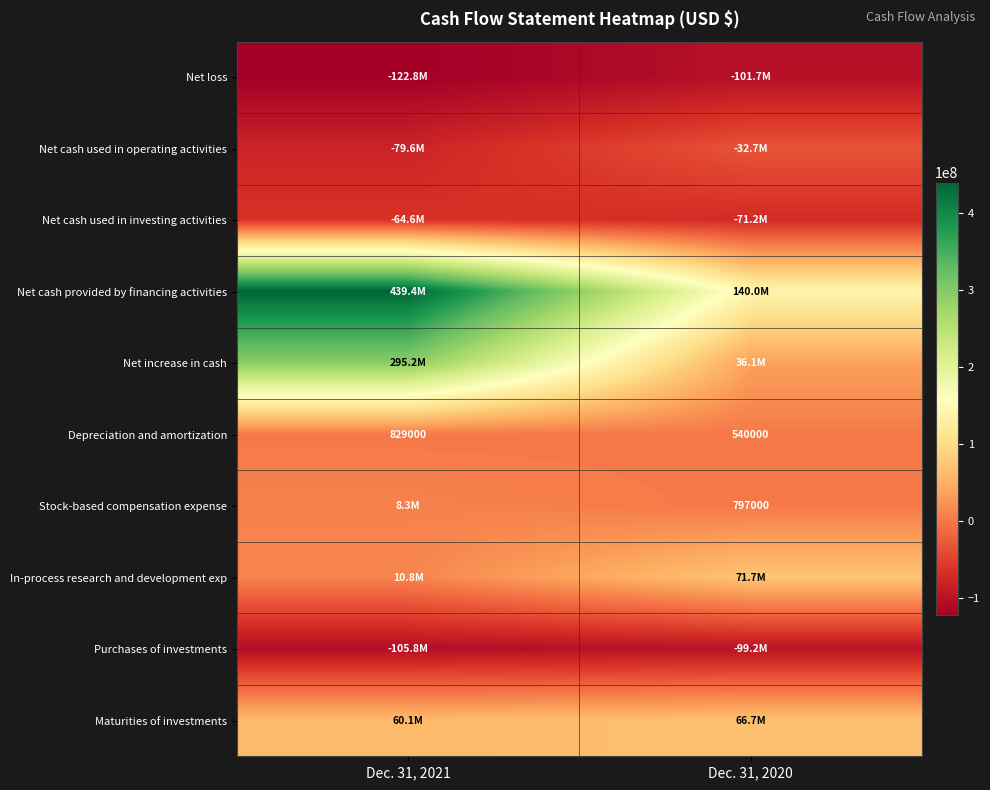

Is it true that Stock-based compensation expense equals 797000 at Dec. 31, 2020?

True